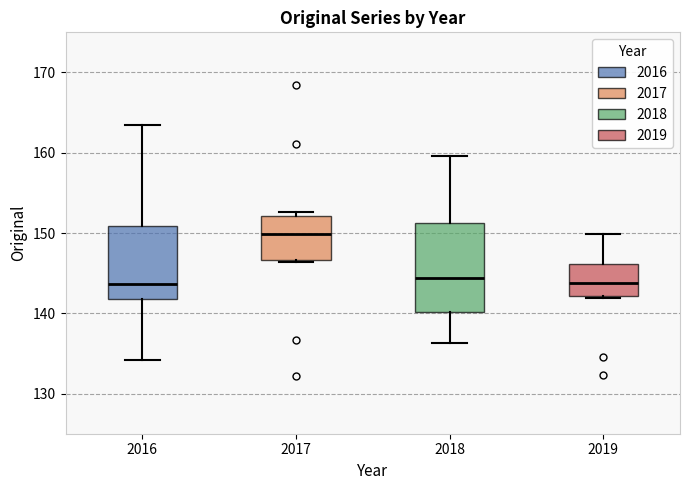

Where does the upper whisker of the box at x = 2018 end on the y-axis? The values are not printed on the chart, so give them approximately, as read against the axis.

160